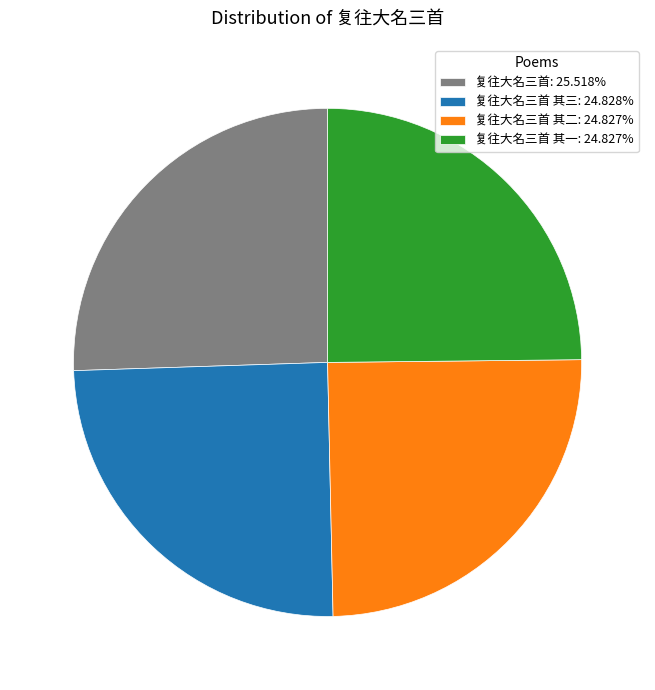

Is there a majority slice in this chart?

No